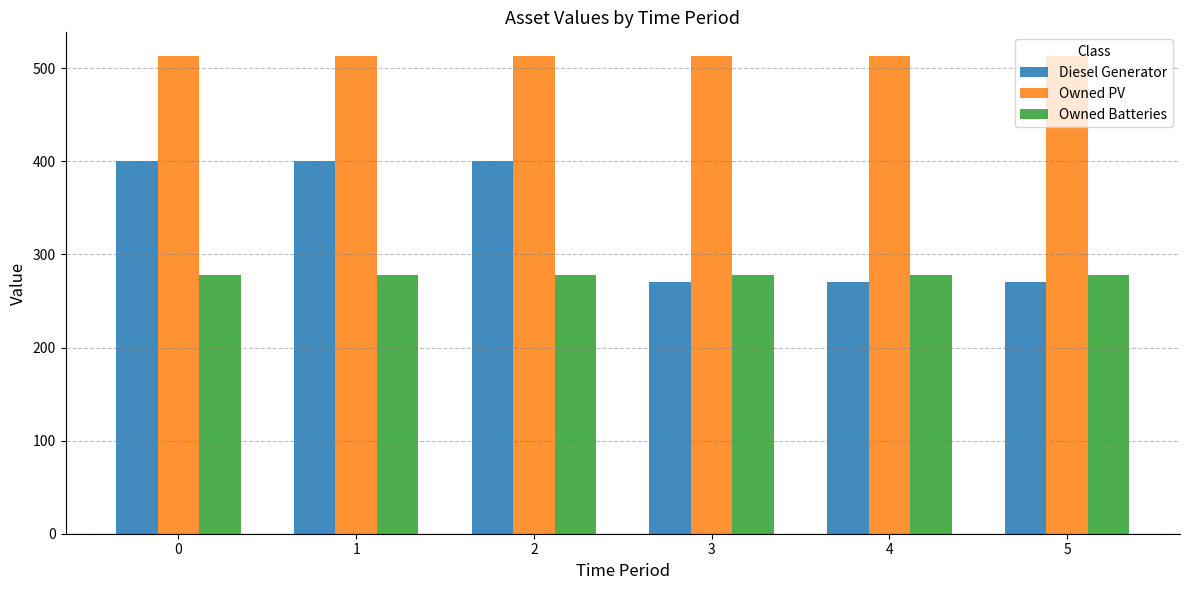

Reading left to right, list all the values displayed in this chart.

Diesel Generator: 400	400	400	270	270	270
Owned PV: 513	513	513	513	513	513
Owned Batteries: 278	278	278	278	278	278